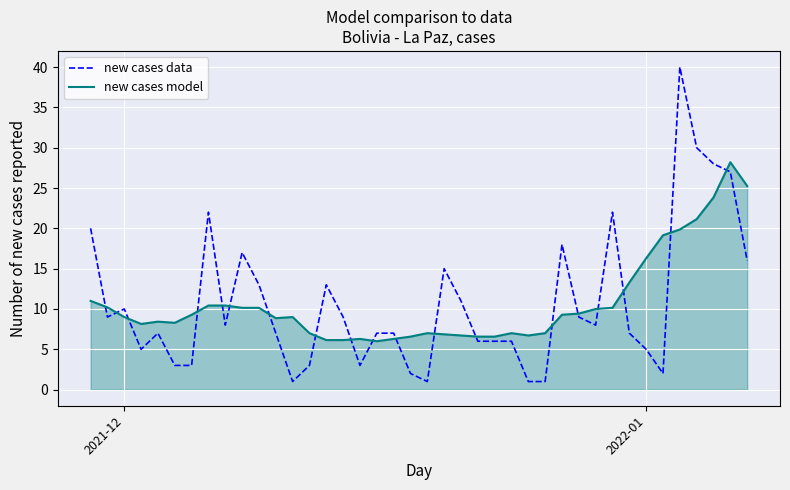

What is the greatest value displayed?

40.0